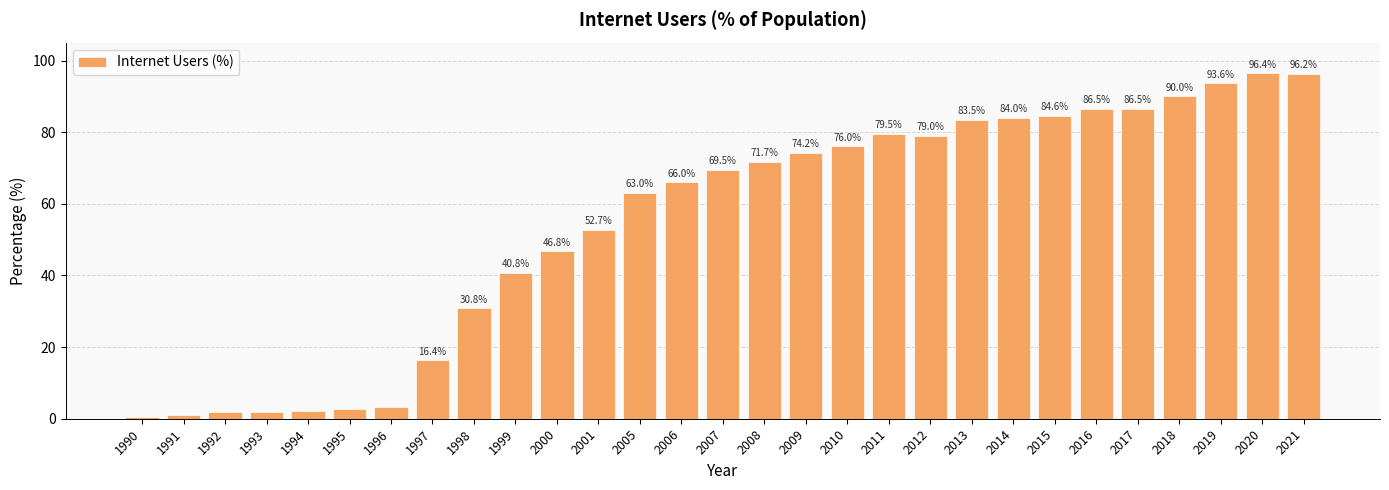

Which label corresponds to the largest value in the chart?

2020